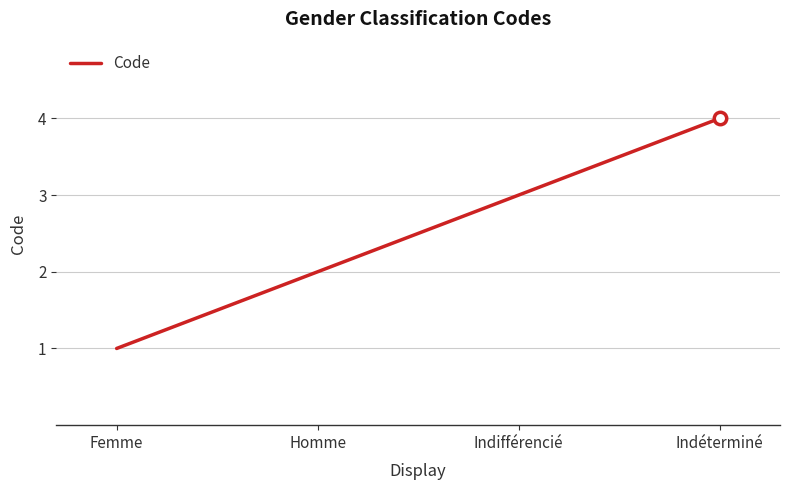

Which has a higher value, Femme or Indéterminé?

Indéterminé